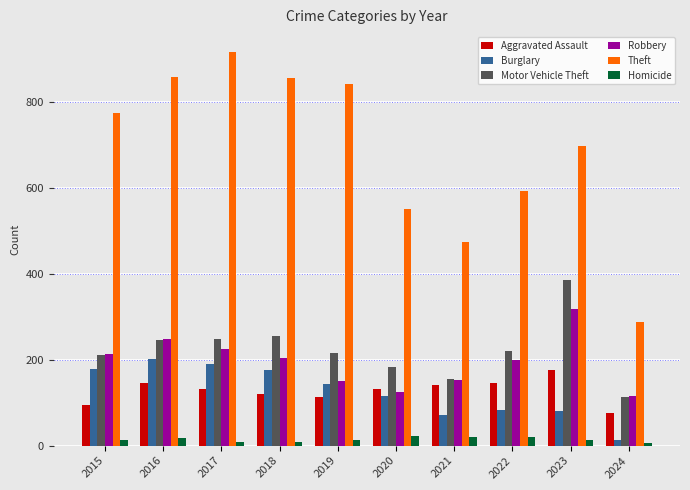

Which series changed the most between 2017 and 2019?

Theft